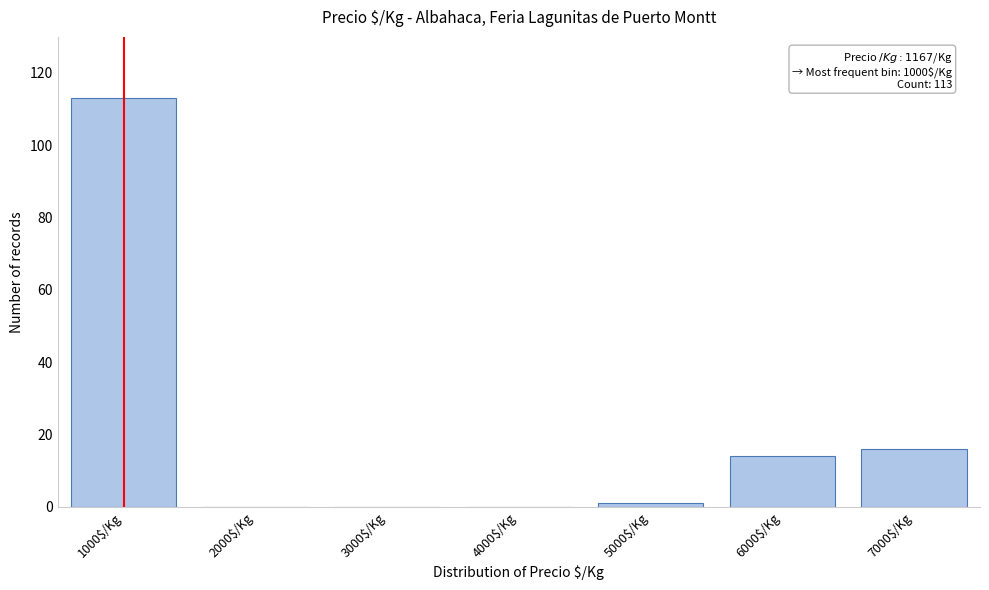

At which category does the chart reach its peak across all series?

1000$/Kg